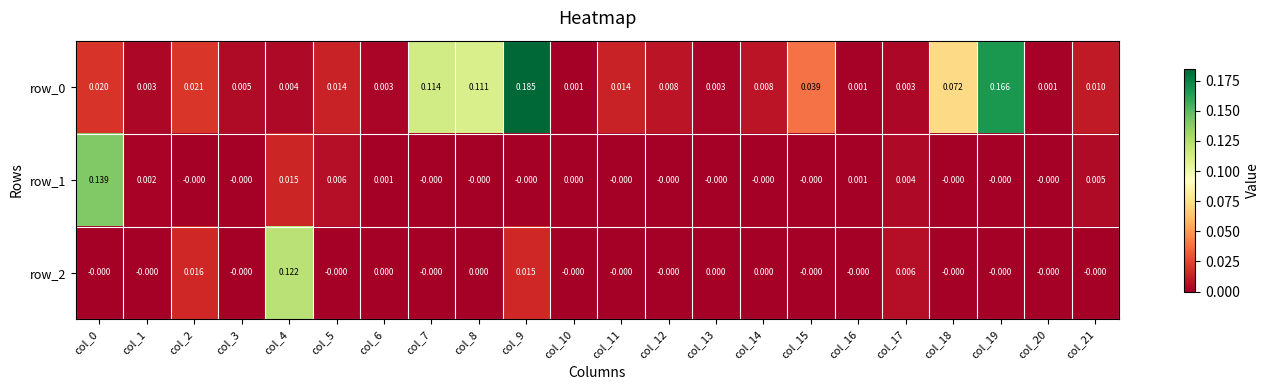

Is the value of row_0 at col_10 greater than the value of row_2 at col_6?

Yes